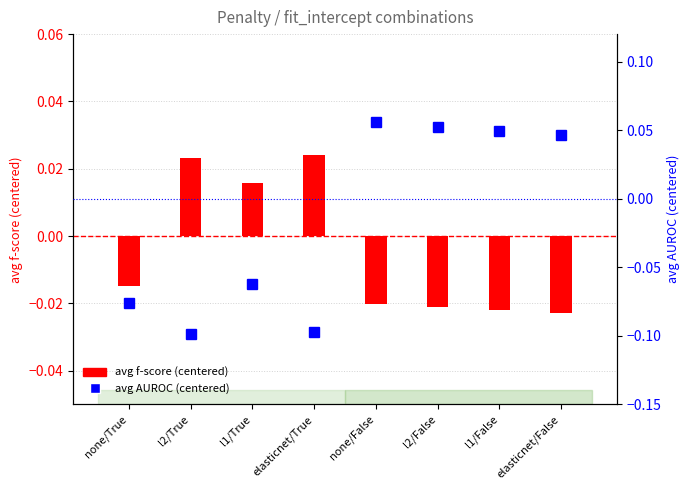

What is the difference between the maximum and minimum values in the avg AUROC (centered) series?

0.2